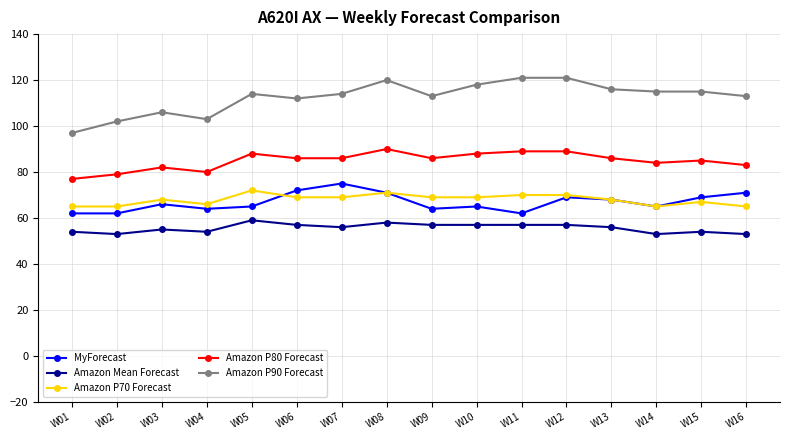

What is the difference between the highest and lowest values at W09?

56